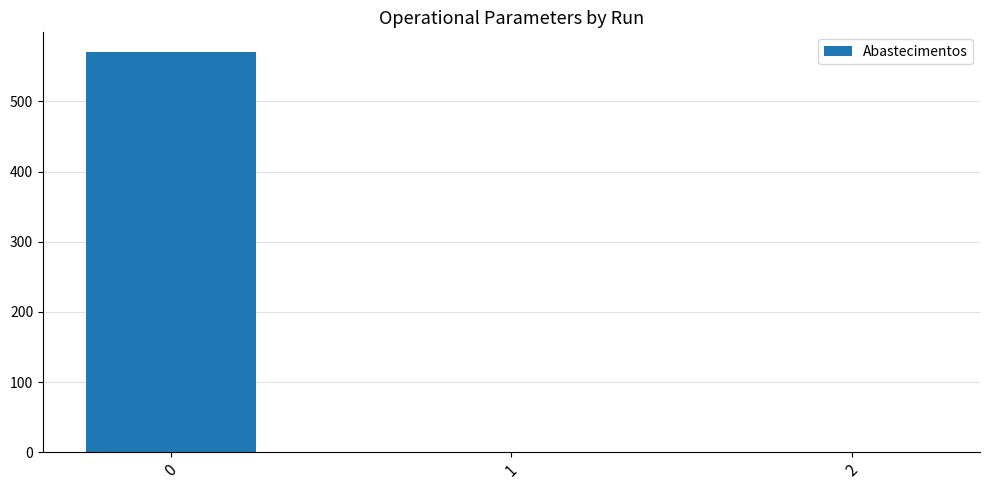

Is it true that the value at 0 is 570?

True